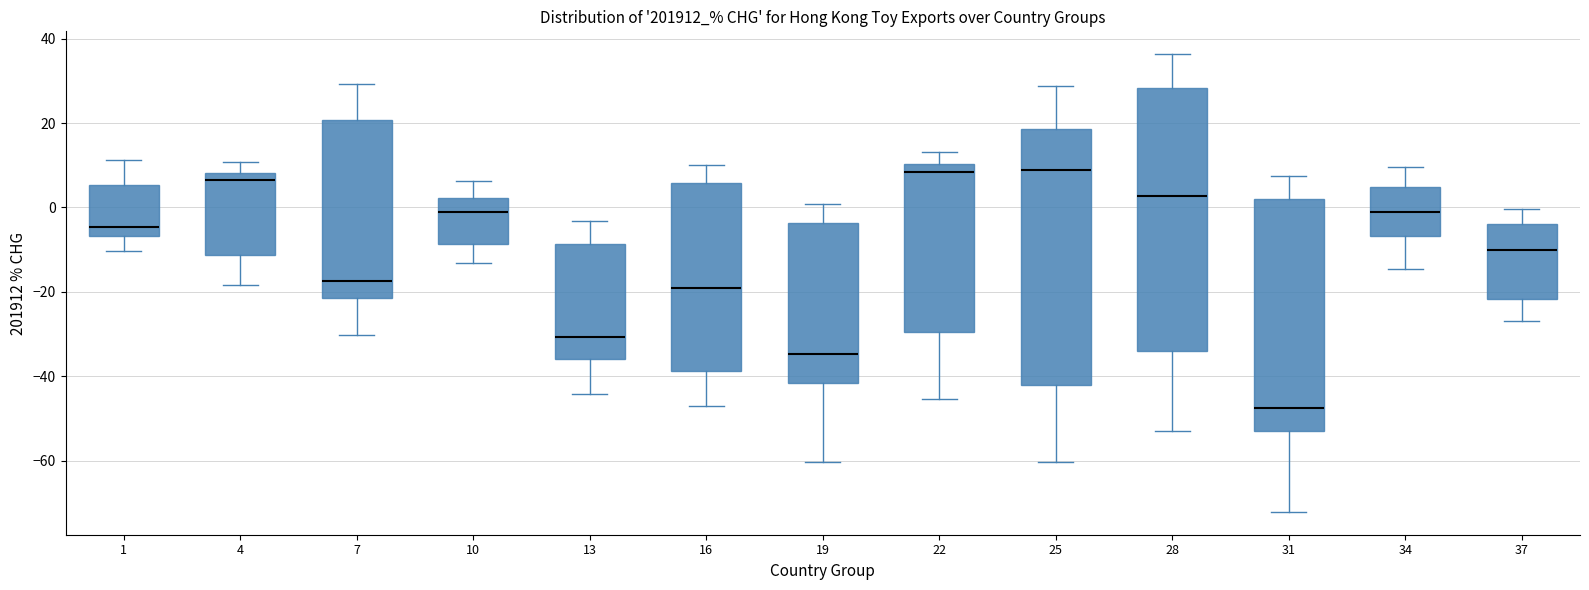

Reading left to right, transcribe this box plot: for each box, give where its median line is, the range the box spans, and where its two whiskers end, as read against the y-axis. The values are not printed on the chart, so give them approximately, as read against the axis.

1: median -4, box -6 to 6, whiskers -10 to 12
4: median 6, box -12 to 8, whiskers -18 to 10
7: median -18, box -22 to 20, whiskers -30 to 30
10: median 0, box -8 to 2, whiskers -14 to 6
13: median -30, box -36 to -8, whiskers -44 to -4
16: median -20, box -38 to 6, whiskers -46 to 10
19: median -34, box -42 to -4, whiskers -60 to 0
22: median 8, box -30 to 10, whiskers -46 to 14
25: median 8, box -42 to 18, whiskers -60 to 28
28: median 2, box -34 to 28, whiskers -54 to 36
31: median -48, box -52 to 2, whiskers -72 to 8
34: median -2, box -6 to 4, whiskers -14 to 10
37: median -10, box -22 to -4, whiskers -28 to 0